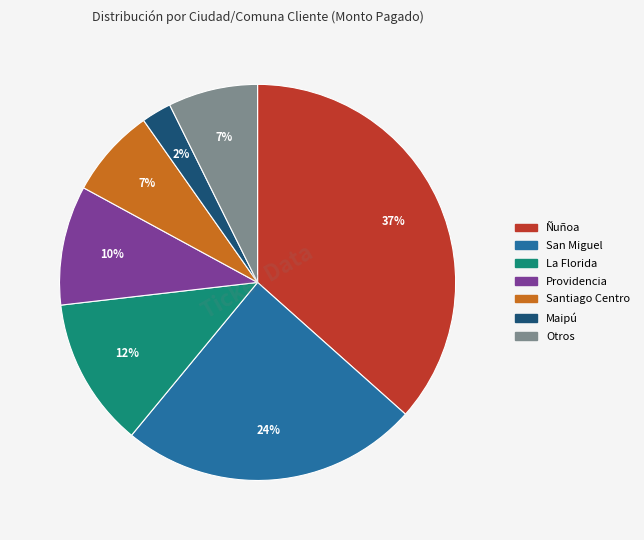

Is there any slice that represents more than half of the pie?

No